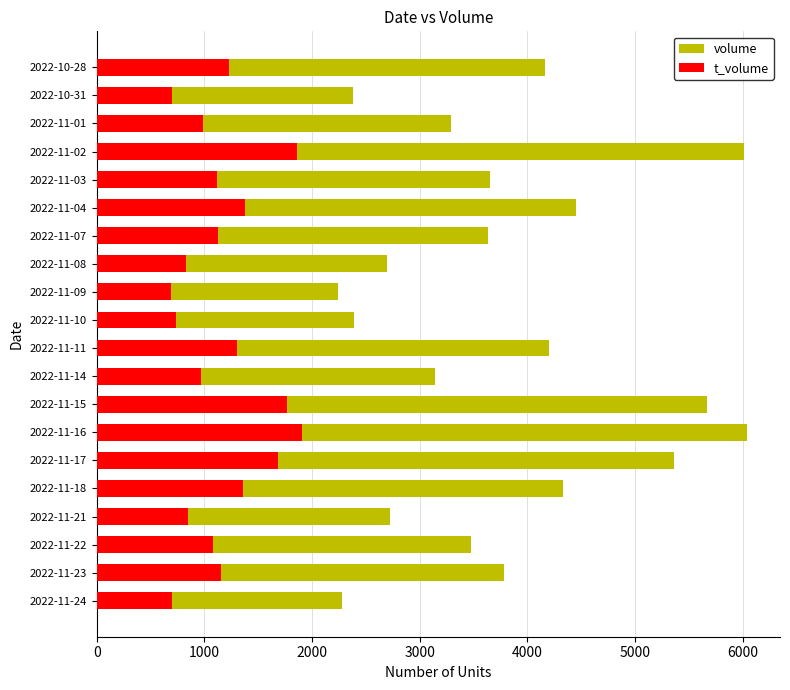

What is the minimum value for t_volume?

695